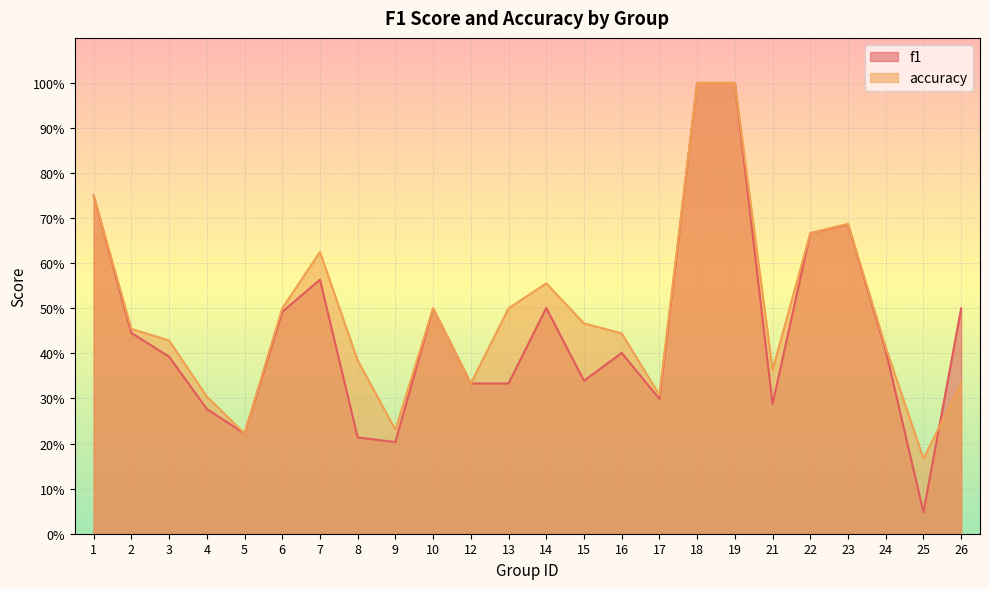

Reading left to right, extract all data points from this chart.

f1: 0.8	0.4	0.4	0.3	0.2	0.5	0.6	0.2	0.2	0.5	0.3	0.3	0.5	0.3	0.4	0.3	1.0	1.0	0.3	0.7	0.7	0.4	0.0	0.5
accuracy: 0.8	0.5	0.4	0.3	0.2	0.5	0.6	0.4	0.2	0.5	0.3	0.5	0.6	0.5	0.4	0.3	1.0	1.0	0.4	0.7	0.7	0.4	0.2	0.3